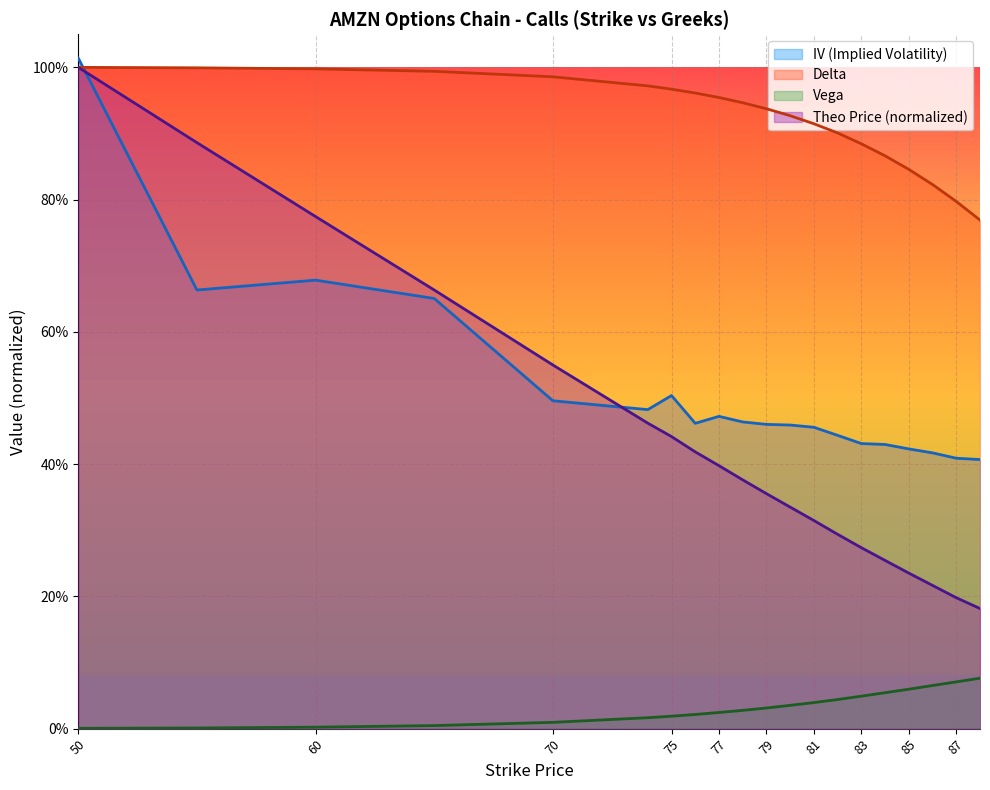

What is the average value of the iv series?

0.5